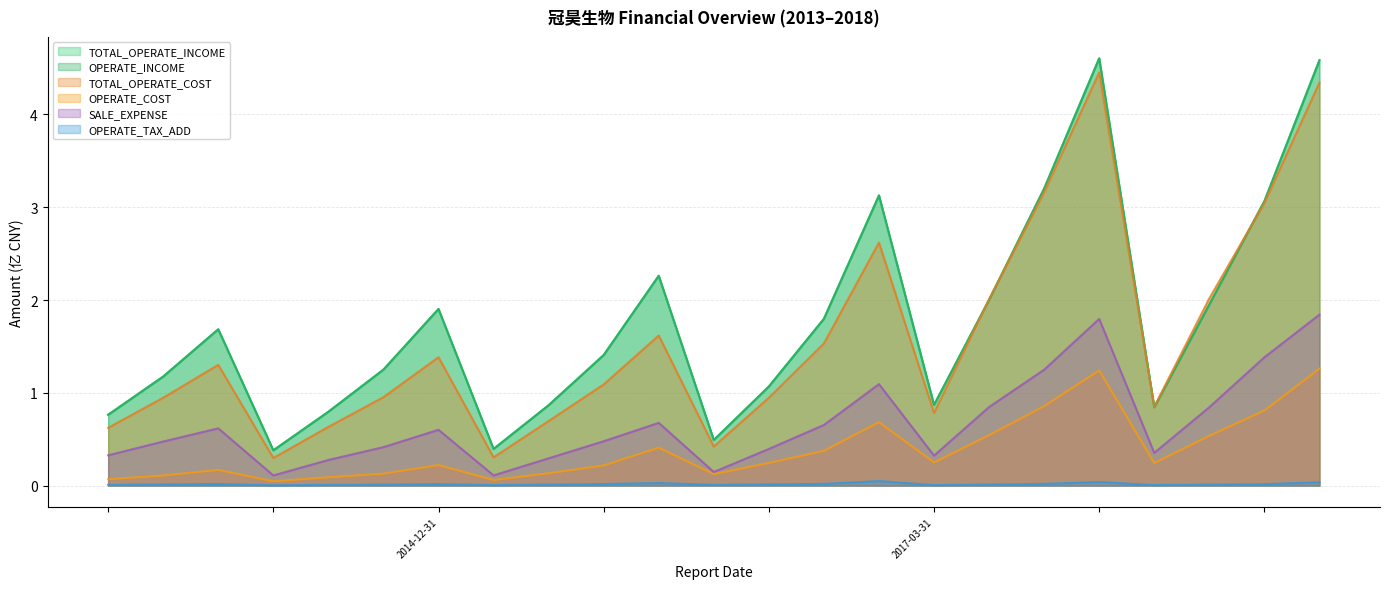

Reading left to right, transcribe all the data shown in this chart.

TOTAL_OPERATE_INCOME: 0.8	1.2	1.7	0.4	0.8	1.2	1.9	0.4	0.9	1.4	2.3	0.5	1.1	1.8	3.1	0.9	2.0	3.2	4.6	0.8	2.0	3.1	4.6
OPERATE_INCOME: 0.8	1.2	1.7	0.4	0.8	1.2	1.9	0.4	0.9	1.4	2.3	0.5	1.1	1.8	3.1	0.9	2.0	3.2	4.6	0.8	2.0	3.1	4.6
TOTAL_OPERATE_COST: 0.6	0.9	1.3	0.3	0.6	1.0	1.4	0.3	0.7	1.1	1.6	0.4	0.9	1.5	2.6	0.8	2.0	3.2	4.5	0.8	2.0	3.0	4.3
OPERATE_COST: 0.1	0.1	0.2	0.0	0.1	0.1	0.2	0.1	0.1	0.2	0.4	0.1	0.2	0.4	0.7	0.2	0.5	0.9	1.2	0.2	0.5	0.8	1.3
SALE_EXPENSE: 0.3	0.5	0.6	0.1	0.3	0.4	0.6	0.1	0.3	0.5	0.7	0.1	0.4	0.7	1.1	0.3	0.8	1.2	1.8	0.4	0.8	1.4	1.8
OPERATE_TAX_ADD: 0.0	0.0	0.0	0.0	0.0	0.0	0.0	0.0	0.0	0.0	0.0	0.0	0.0	0.0	0.0	0.0	0.0	0.0	0.0	0.0	0.0	0.0	0.0